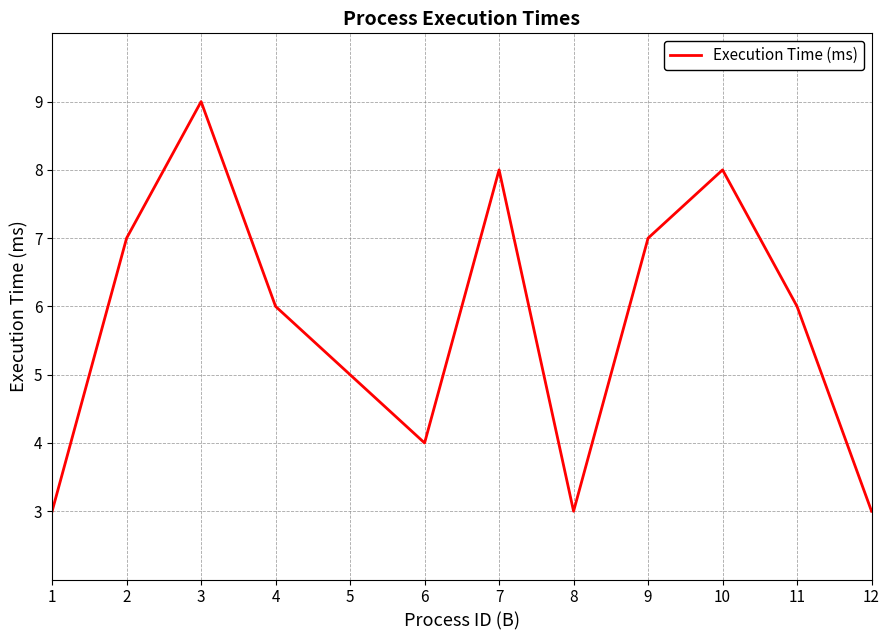

How many lines are shown in the chart?

1